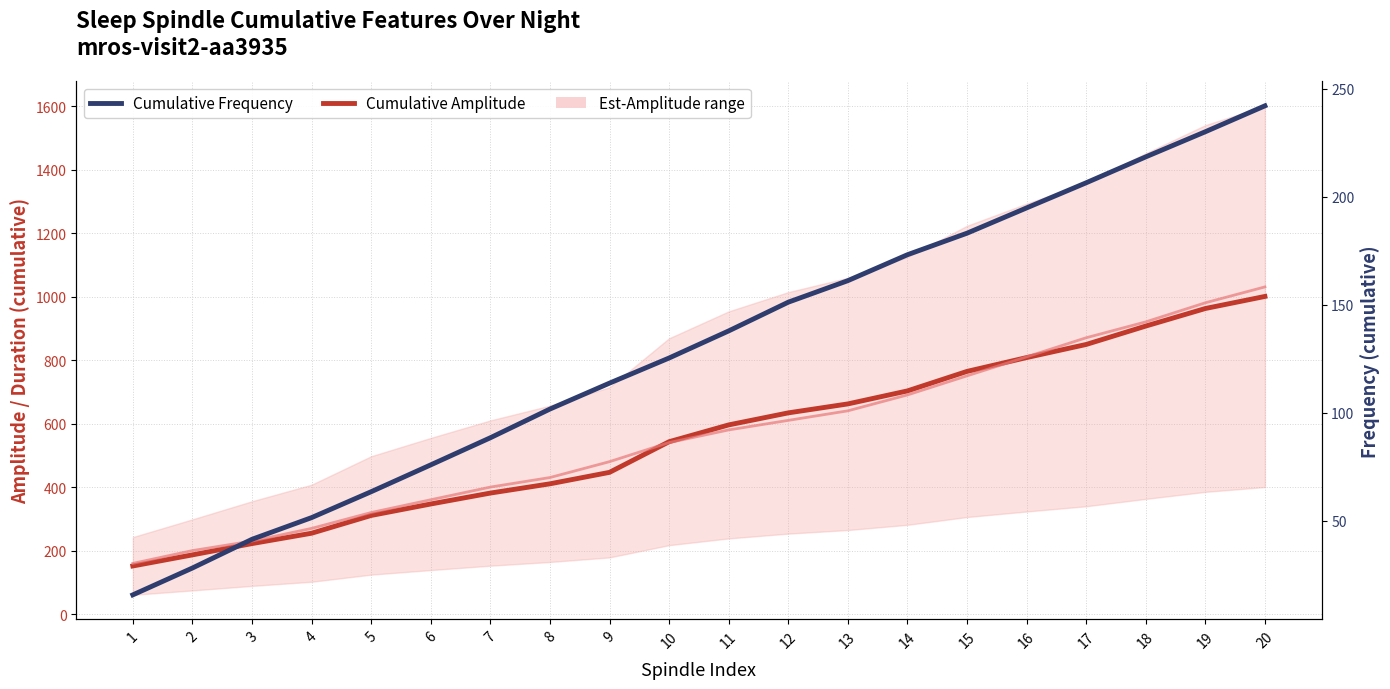

Reading left to right, transcribe all the data shown in this chart.

Cumulative Amplitude: 1=151.6	2=186.5	3=222.1	4=254.7	5=310.7	6=346.8	7=381.2	8=410.3	9=446.4	10=542.9	11=595.9	12=633.8	13=662.0	14=703.0	15=764.4	16=807.9	17=849.2	18=907.1	19=962.4	20=1000.5
Cumulative Duration (×100): 1=159.8	2=200.0	3=230.1	4=269.9	5=319.9	6=360.2	7=400.0	8=430.1	9=480.1	10=540.2	11=580.1	12=610.2	13=640.2	14=690.2	15=750.4	16=810.2	17=870.3	18=920.3	19=980.5	20=1030.5
Cumulative Frequency: 1=15.6	2=28.1	3=41.4	4=51.4	5=63.4	6=75.8	7=88.4	8=101.7	9=113.7	10=125.3	11=137.9	12=151.2	13=161.1	14=173.1	15=183.1	16=194.8	17=206.5	18=218.5	19=230.1	20=242.1